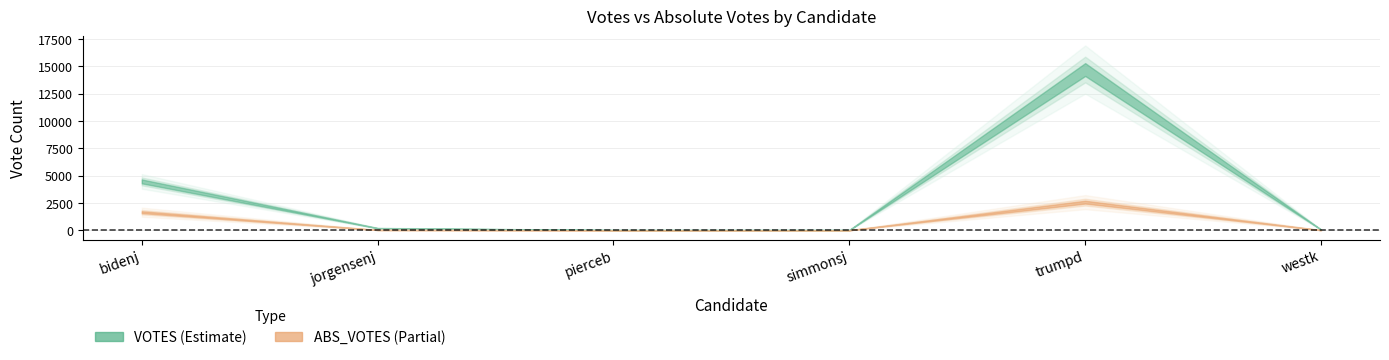

How many values in the ABS_VOTES series exceed 26?

2